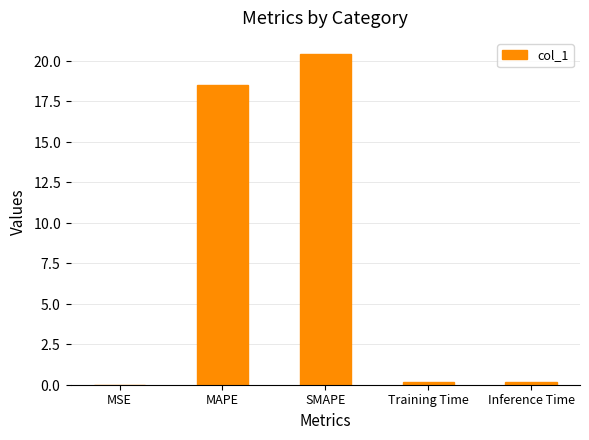

What is the greatest value displayed?

20.4